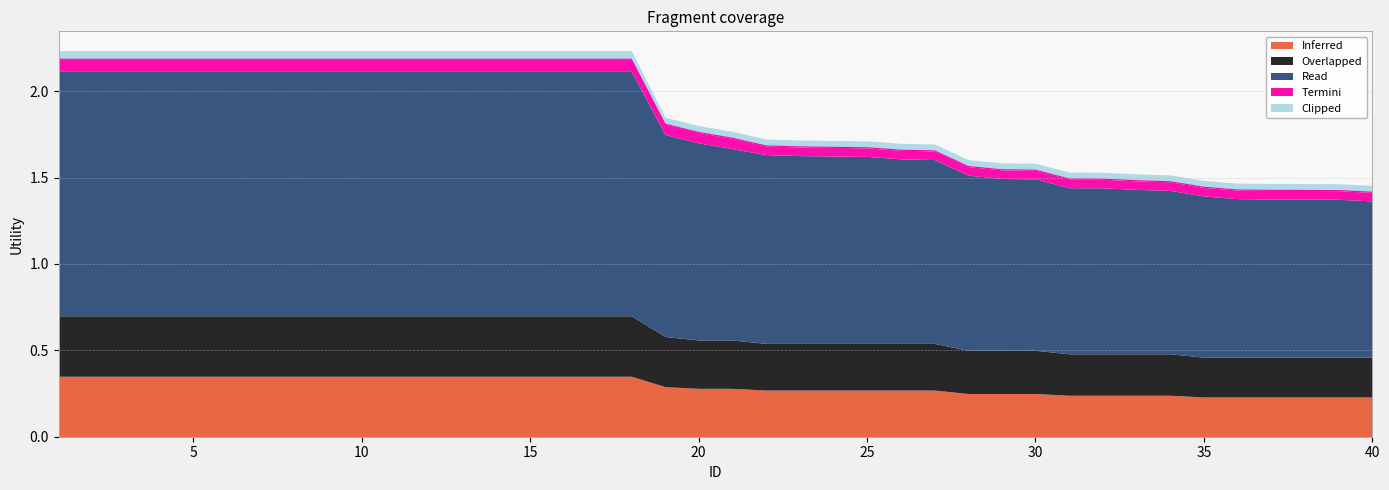

How many values in the Read series exceed 1?

28